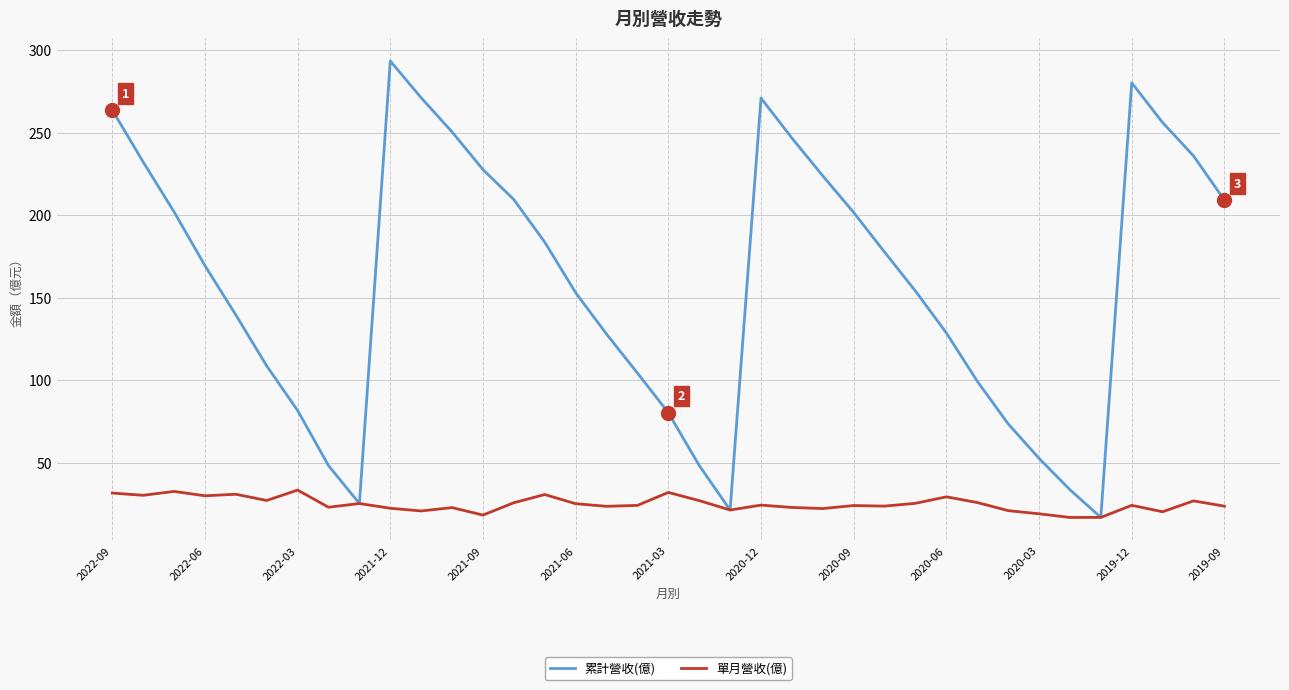

Which series has the largest total across all categories?

累計營收(億)